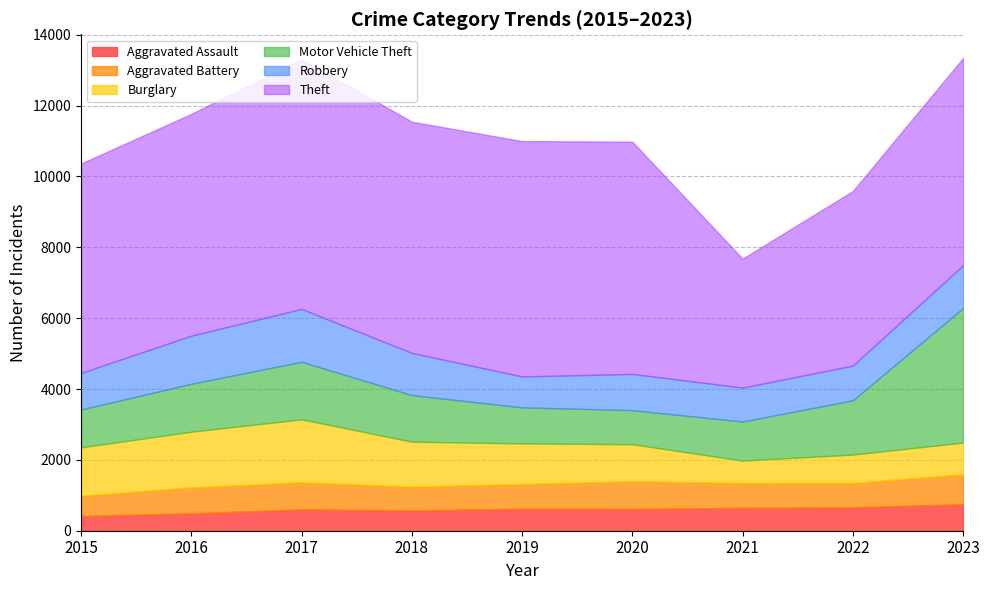

What is the approximate value of Aggravated Assault at 2016?

493